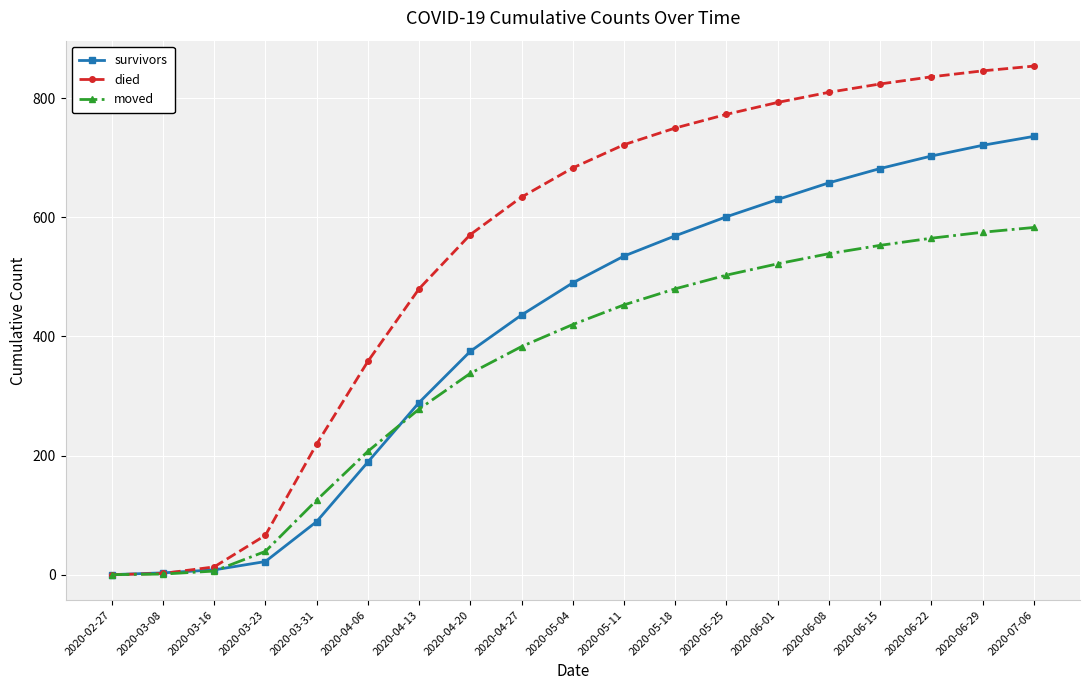

Which series has the largest total across all categories?

died